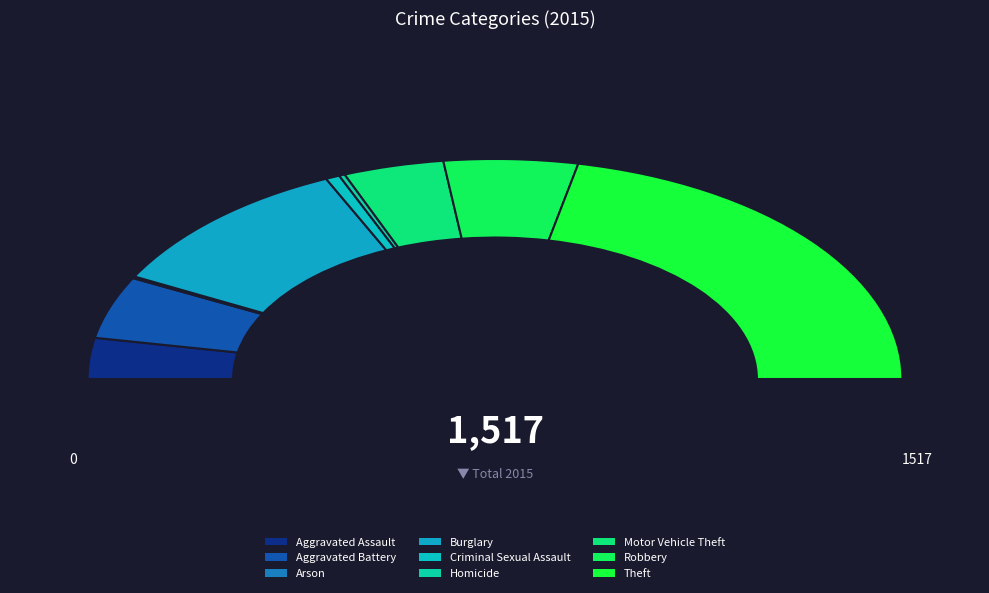

How many slices are in this pie chart?

9